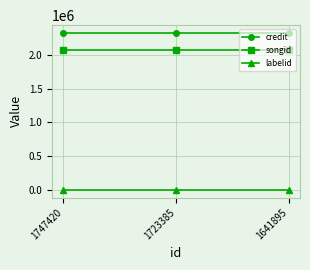

Rank the series by their maximum value, from highest to lowest.

credit, songid, labelid